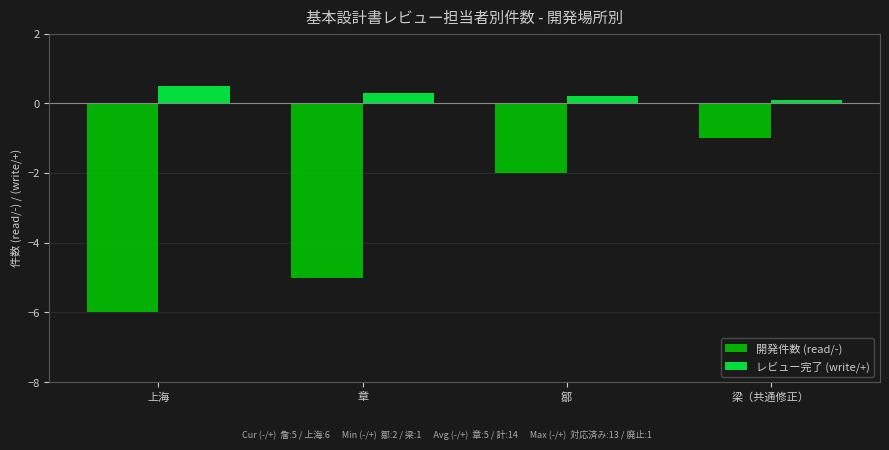

The 開発件数 (read/-) series shows -6.0 at 上海. True or false?

True